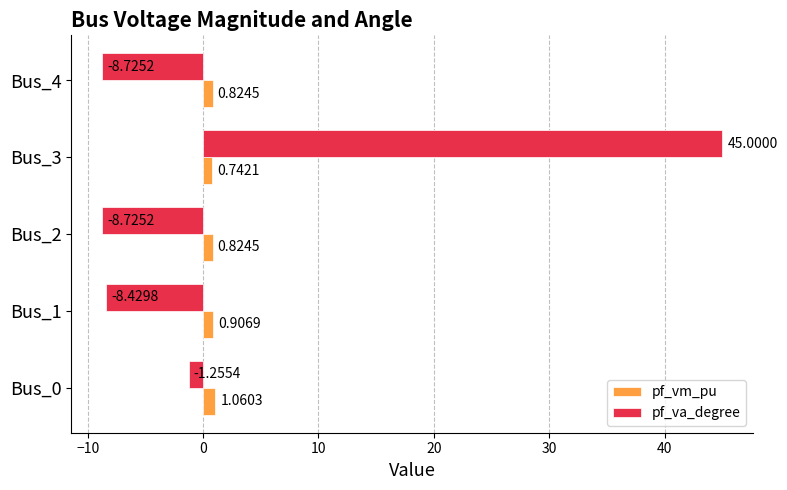

What is the sum of all pf_va_degree values?

17.9